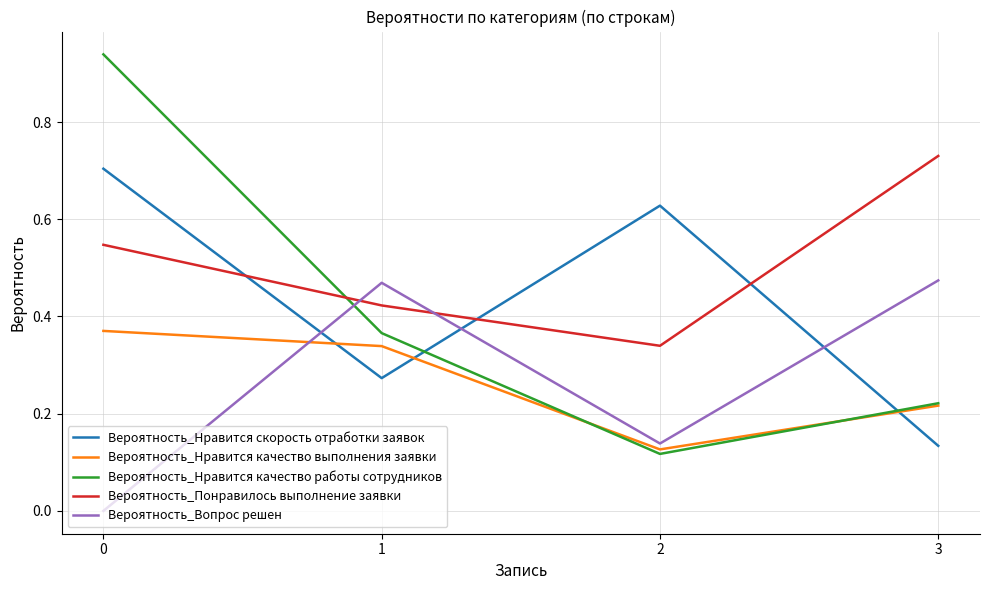

Which series has the widest spread of values?

Вероятность_Нравится качество работы сотрудников